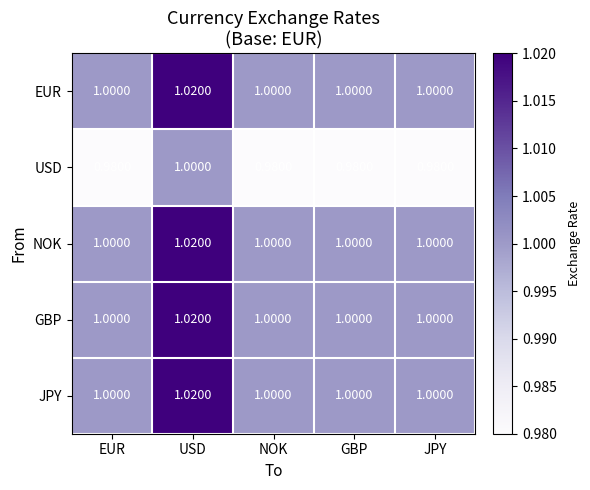

Count the number of categories in the chart.

5